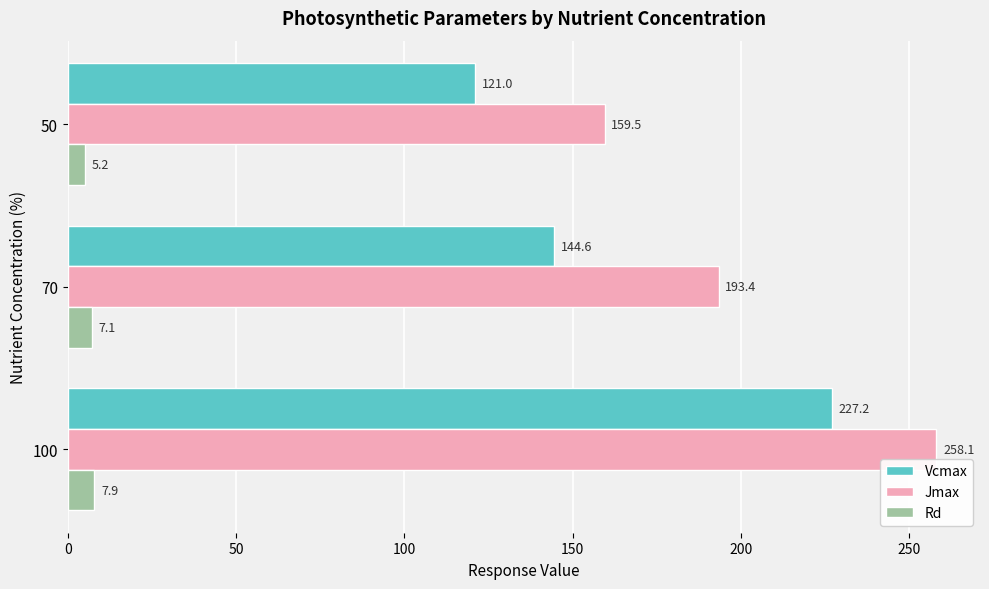

What is the difference between the highest and lowest values at 50?

154.3